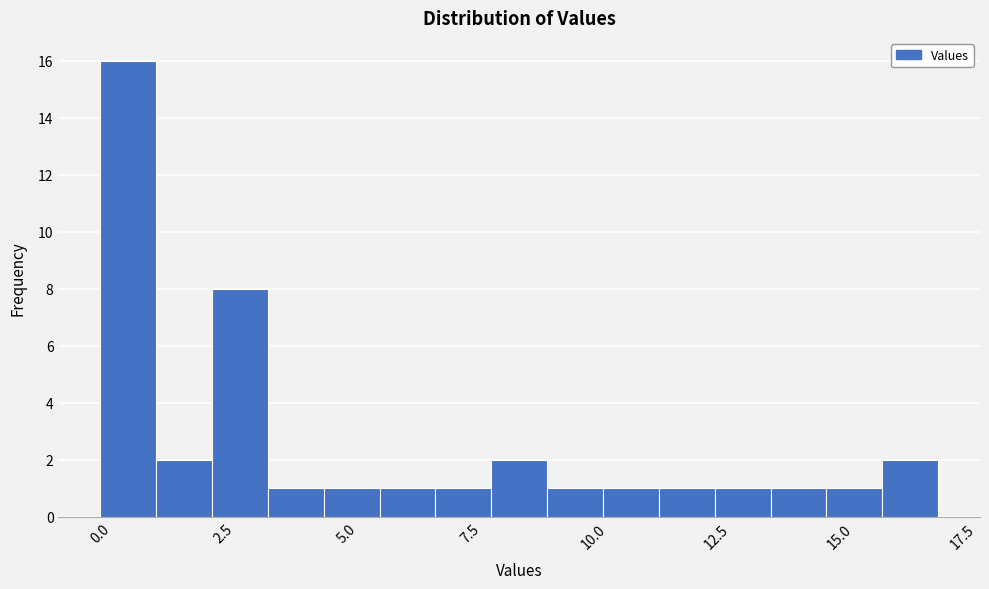

Read against the x-axis, roughly where is the centre of the tallest bar?

0.5